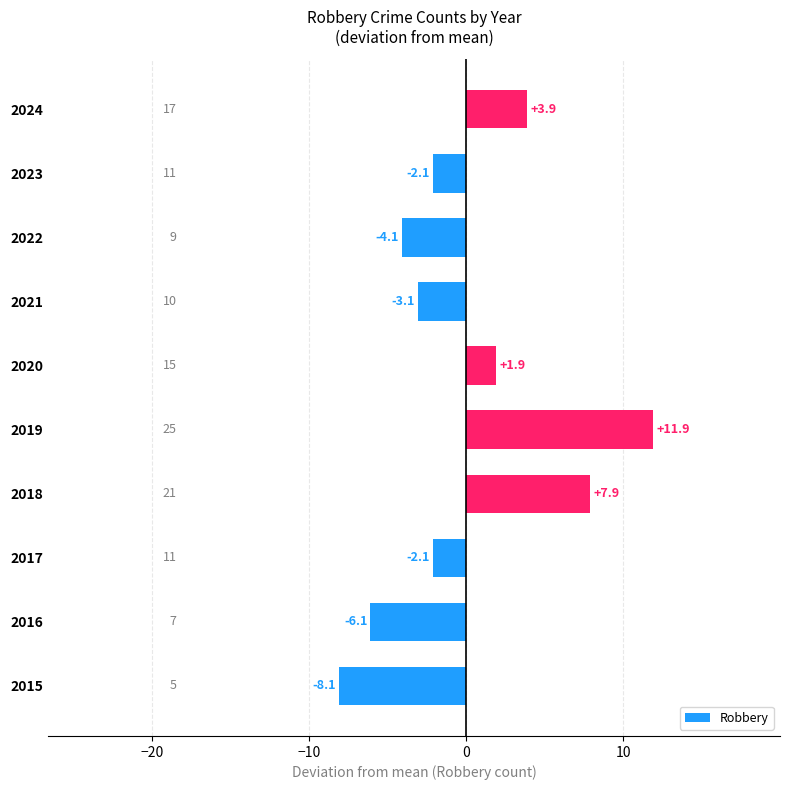

What is the smallest value displayed?

-8.1